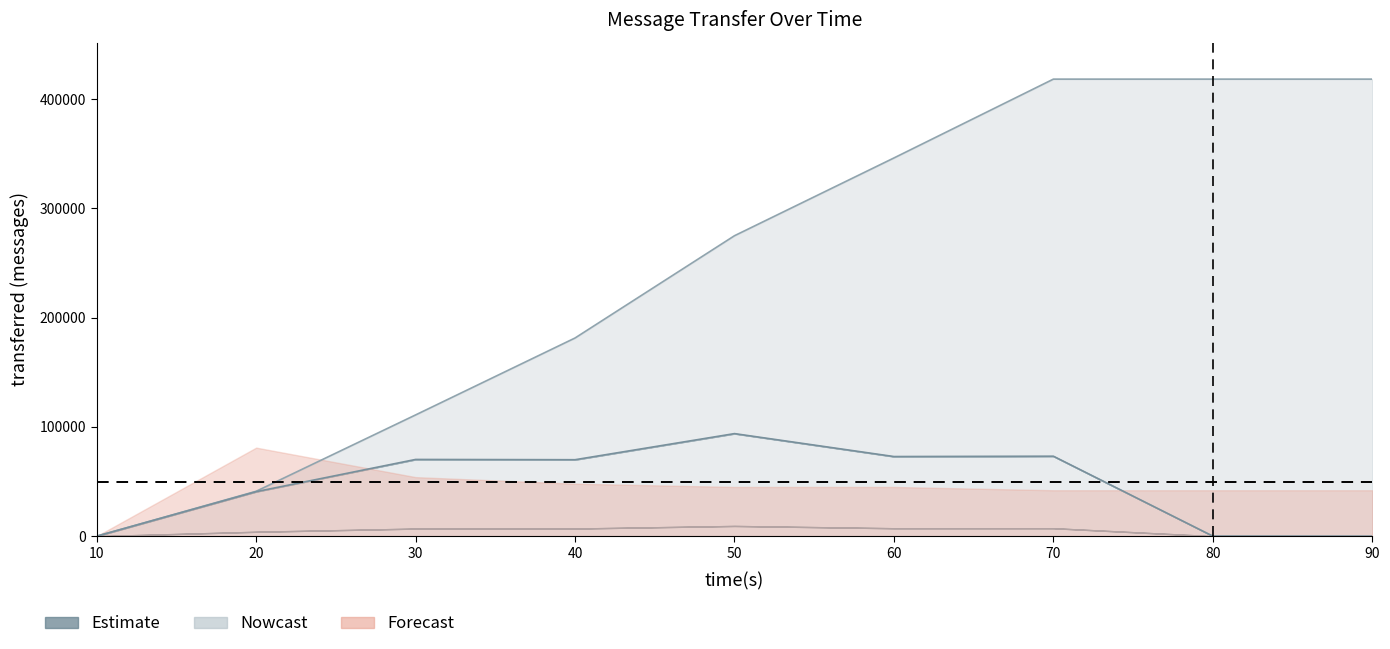

The value of spout_acked line at 40 is 50863. True or false?

False